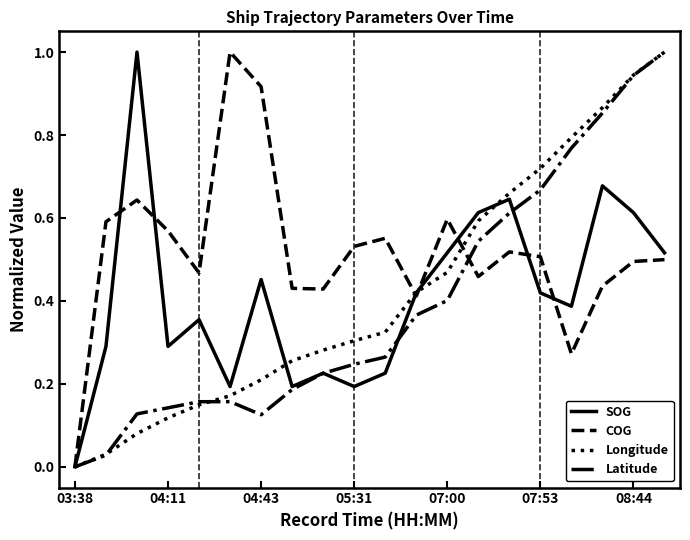

What is the highest value of the COG series?

1.0